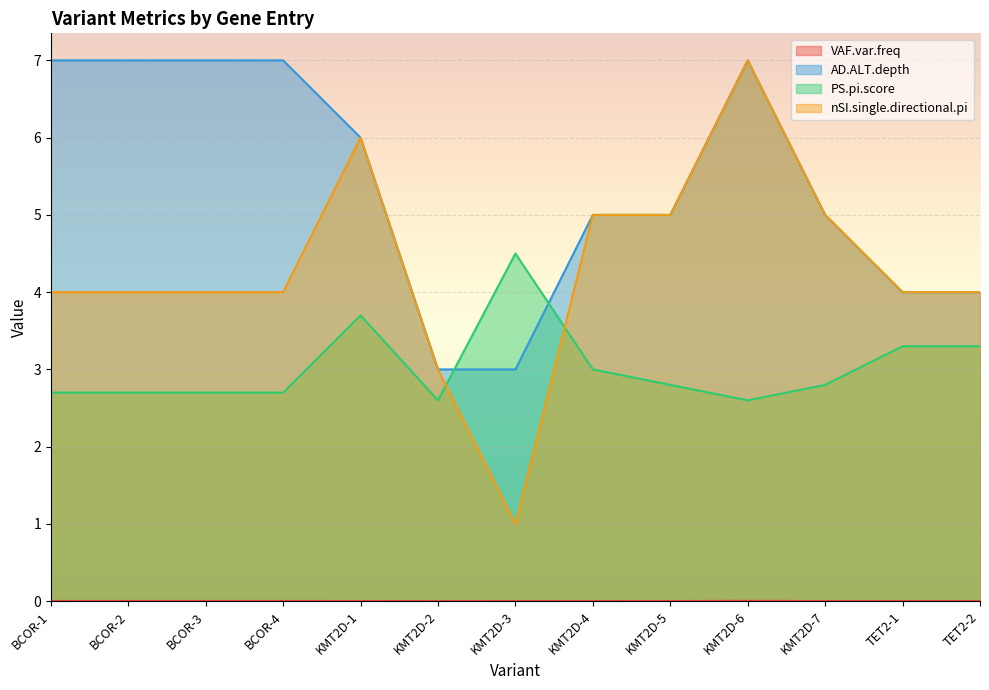

What position from the right is KMT2D-3?

7